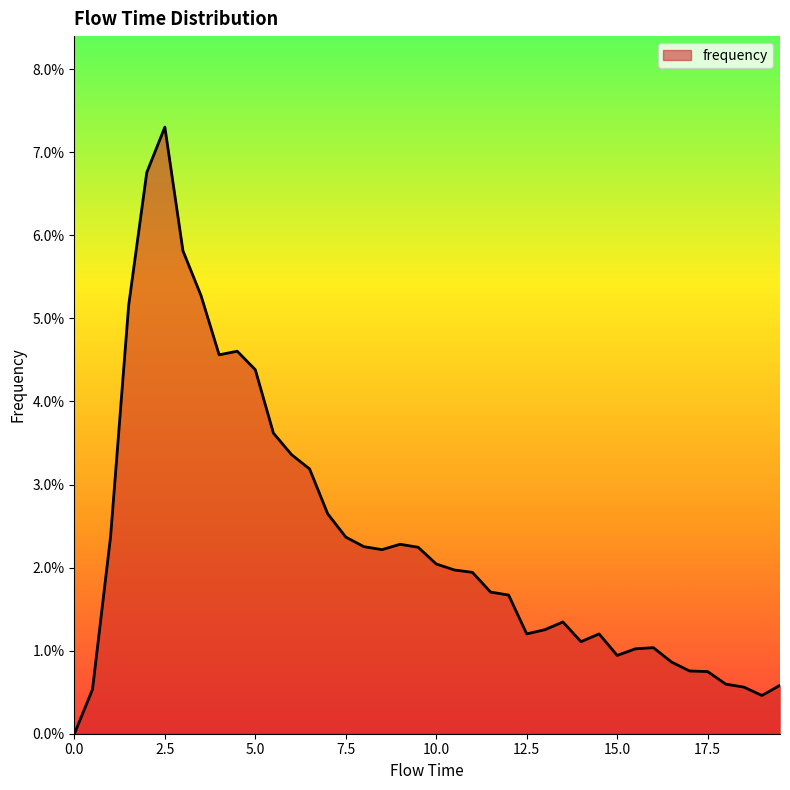

Does the chart have visible grid lines?

No